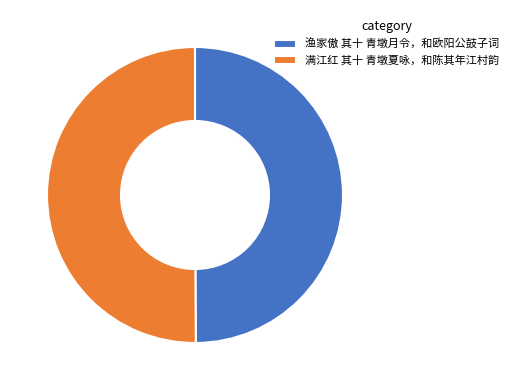

How many segments does this pie chart have?

2